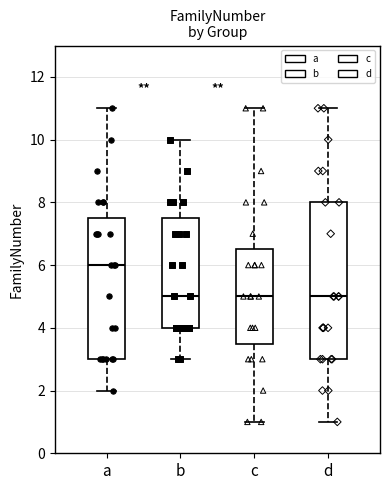

Where is the lower edge of the box for b on the y-axis? The values are not printed on the chart, so give them approximately, as read against the axis.

4.0